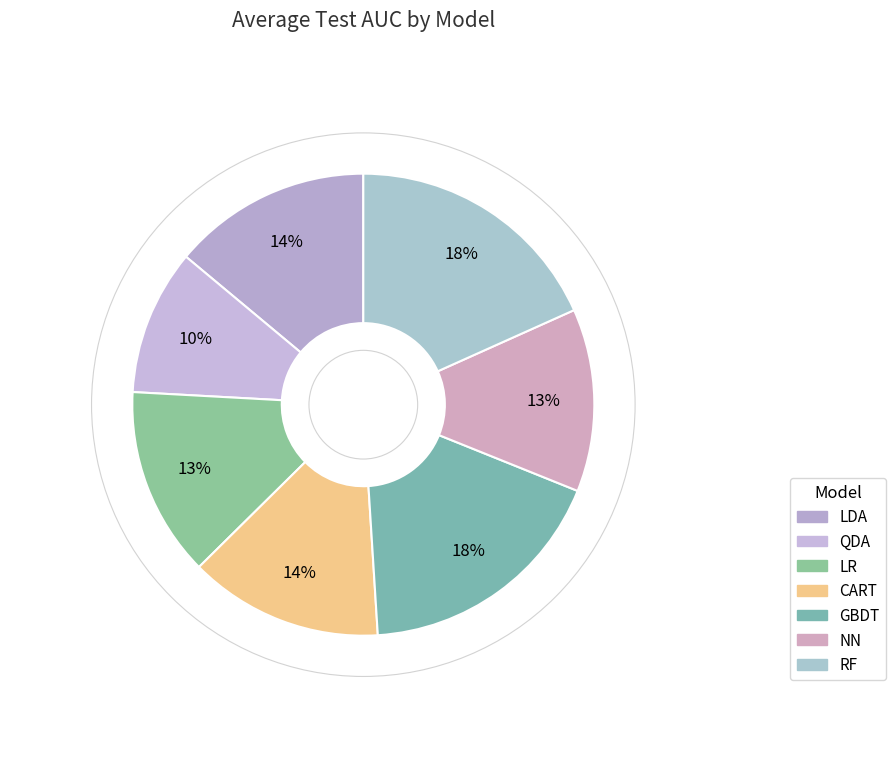

Is it true that NN is 22% of the pie?

False